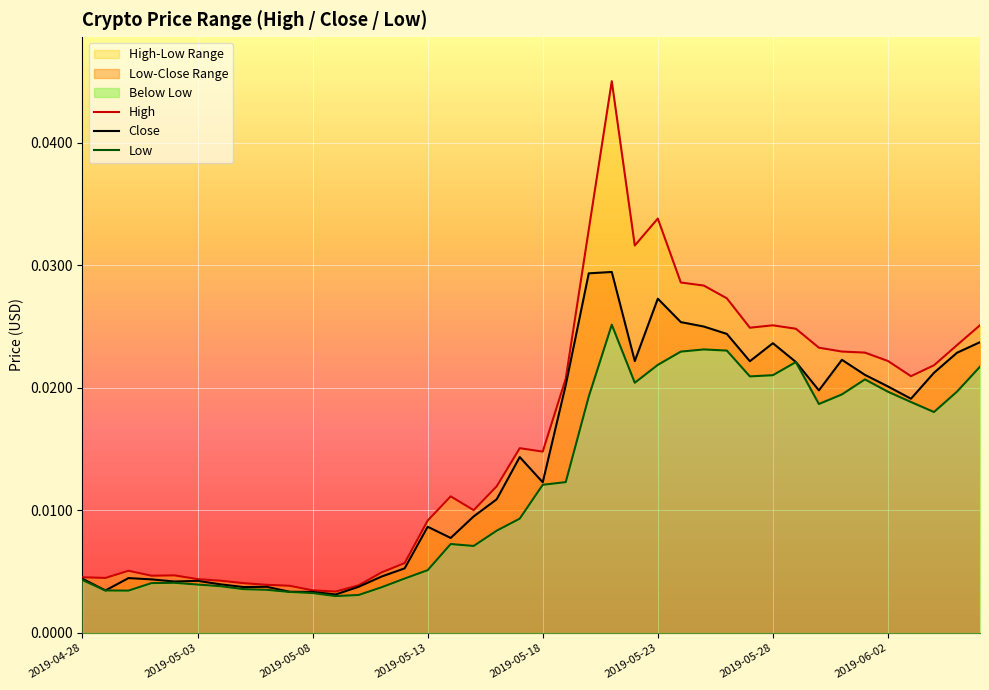

What is the total value across all series at 36?

0.1